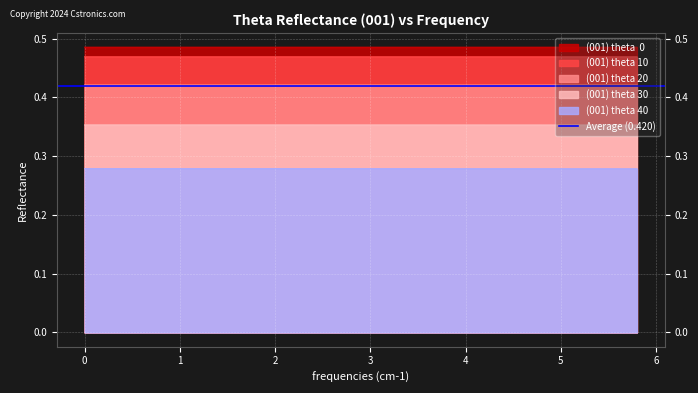

Reading left to right, extract all data points from this chart.

(001) theta  0: 0.5	0.5	0.5	0.5	0.5	0.5	0.5	0.5	0.5	0.5	0.5	0.5	0.5	0.5	0.5	0.5	0.5	0.5	0.5	0.5	0.5	0.5	0.5	0.5	0.5	0.5	0.5	0.5	0.5	0.5
(001) theta 10: 0.5	0.5	0.5	0.5	0.5	0.5	0.5	0.5	0.5	0.5	0.5	0.5	0.5	0.5	0.5	0.5	0.5	0.5	0.5	0.5	0.5	0.5	0.5	0.5	0.5	0.5	0.5	0.5	0.5	0.5
(001) theta 20: 0.4	0.4	0.4	0.4	0.4	0.4	0.4	0.4	0.4	0.4	0.4	0.4	0.4	0.4	0.4	0.4	0.4	0.4	0.4	0.4	0.4	0.4	0.4	0.4	0.4	0.4	0.4	0.4	0.4	0.4
(001) theta 30: 0.4	0.4	0.4	0.4	0.4	0.4	0.4	0.4	0.4	0.4	0.4	0.4	0.4	0.4	0.4	0.4	0.4	0.4	0.4	0.4	0.4	0.4	0.4	0.4	0.4	0.4	0.4	0.4	0.4	0.4
(001) theta 40: 0.3	0.3	0.3	0.3	0.3	0.3	0.3	0.3	0.3	0.3	0.3	0.3	0.3	0.3	0.3	0.3	0.3	0.3	0.3	0.3	0.3	0.3	0.3	0.3	0.3	0.3	0.3	0.3	0.3	0.3